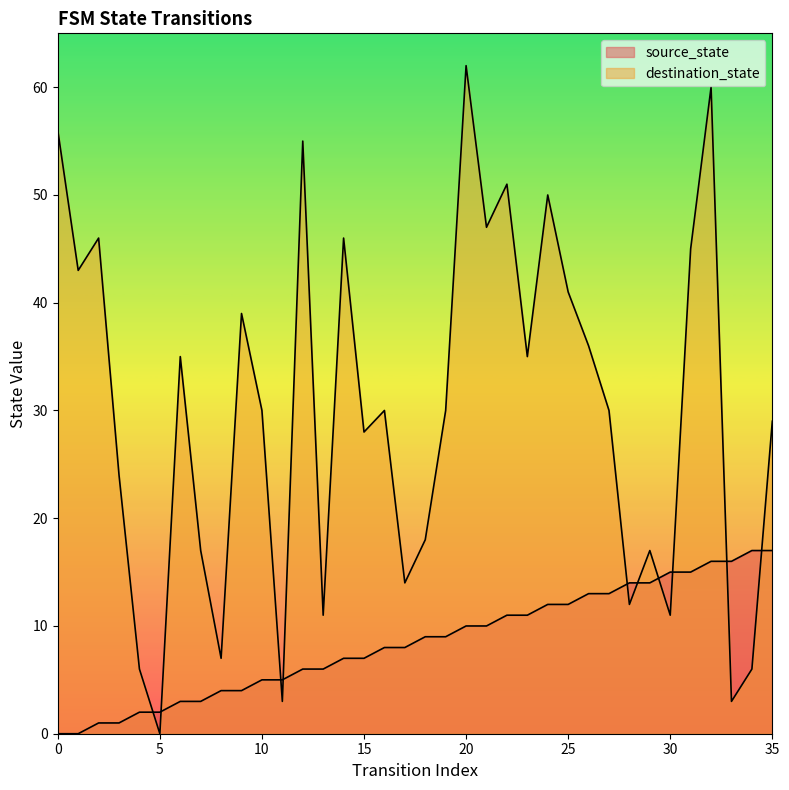

Does the chart display data point markers on the line(s)?

No